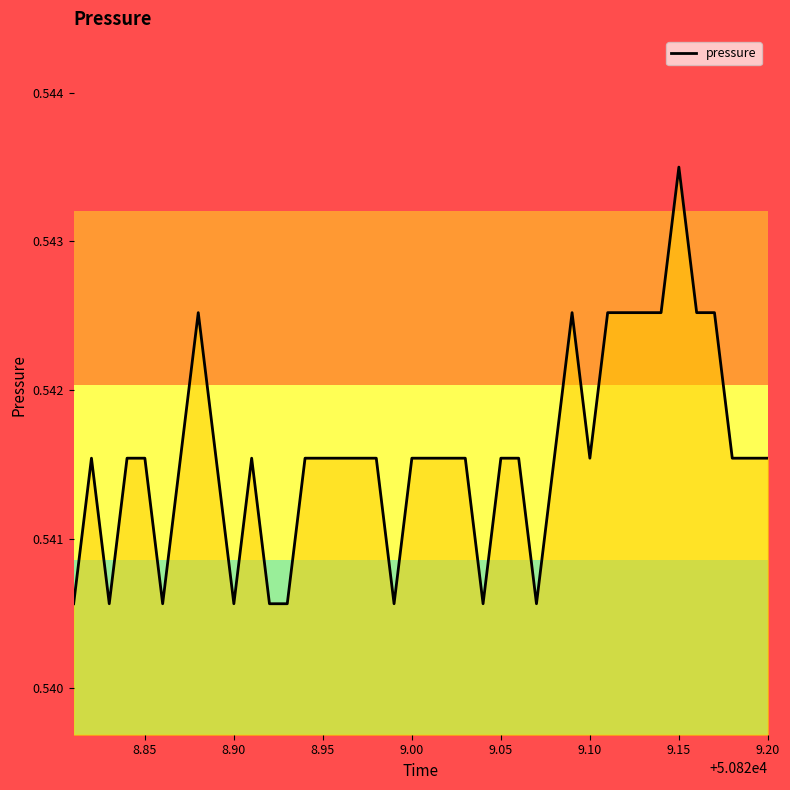

How many data points does each series have?

40